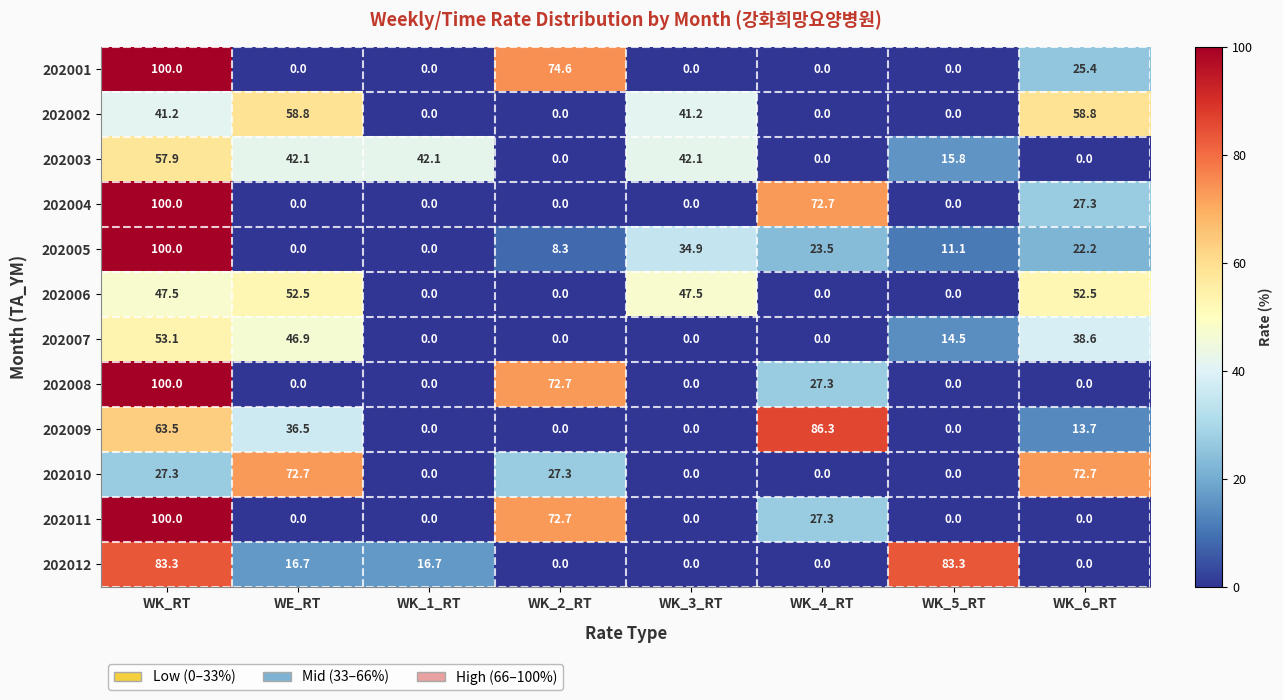

True or false: 202004 has a value of 0.0 at WK_2_RT.

True